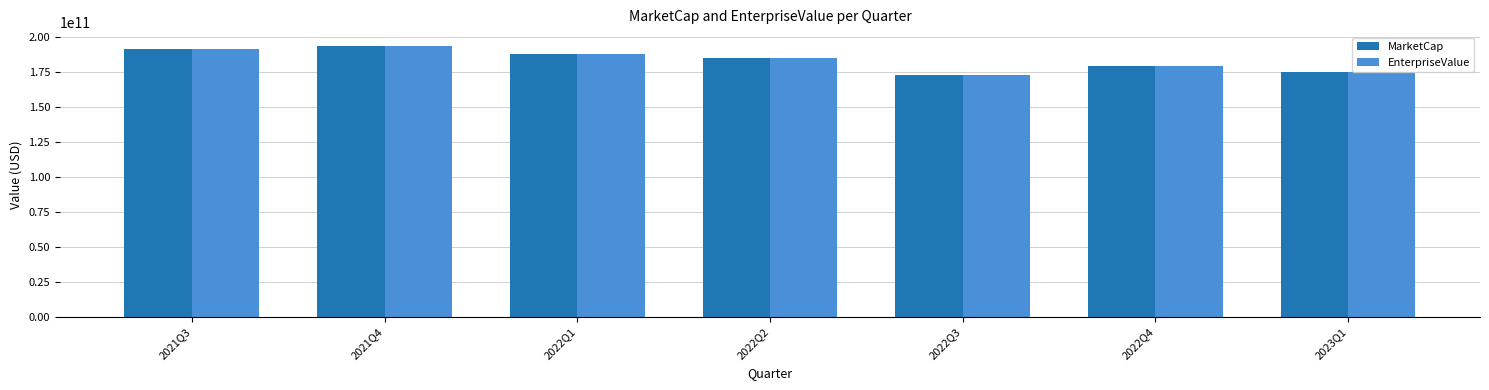

Which series has the widest spread of values?

EnterpriseValue